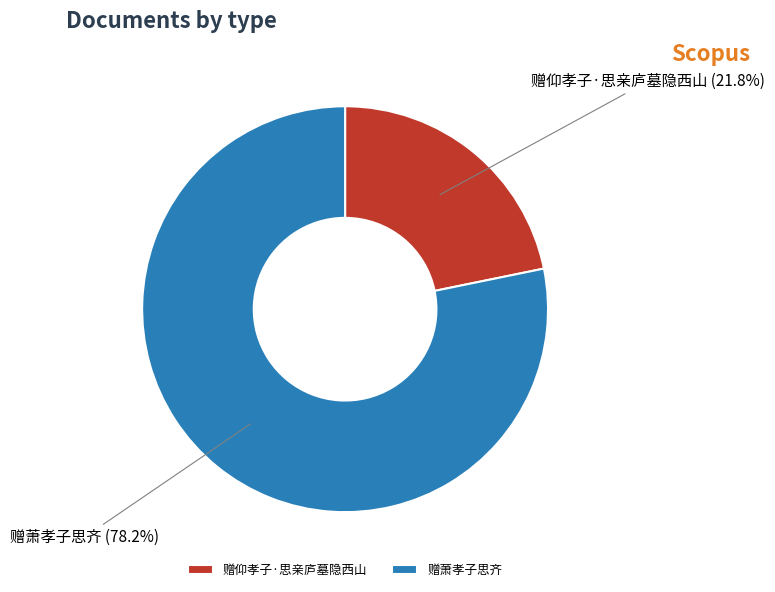

To the nearest percent, what is the average slice percentage?

50%